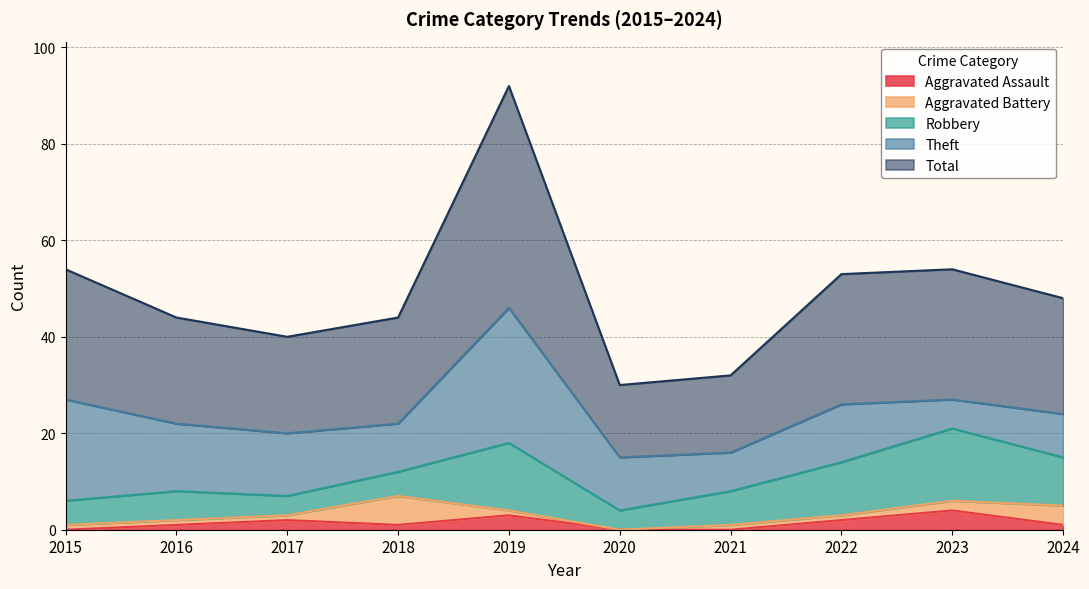

What is the total value across all series at 2019?

92